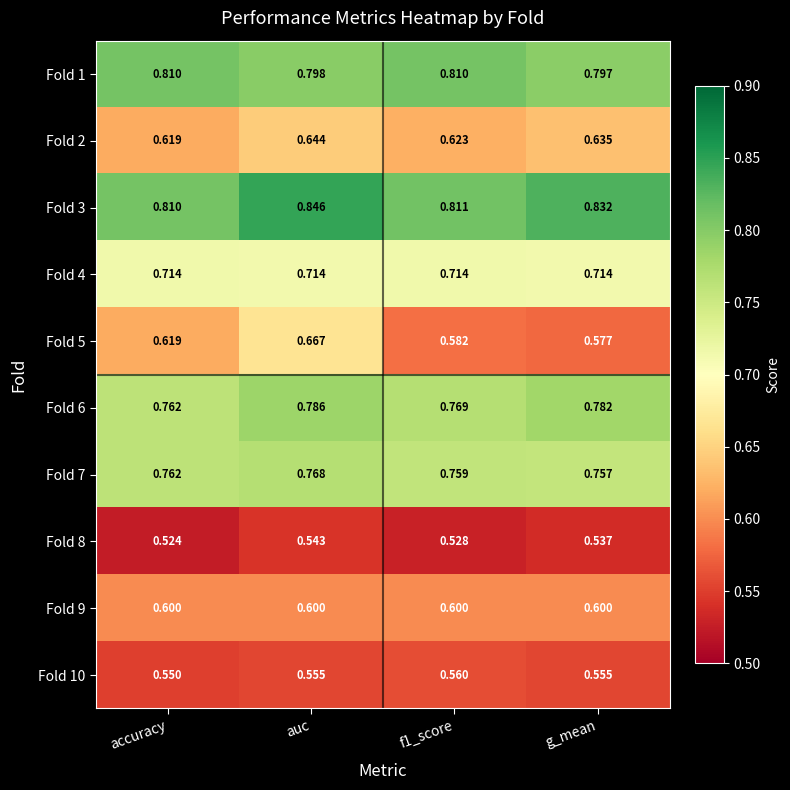

At which label is Fold 10 closest to 0?

accuracy